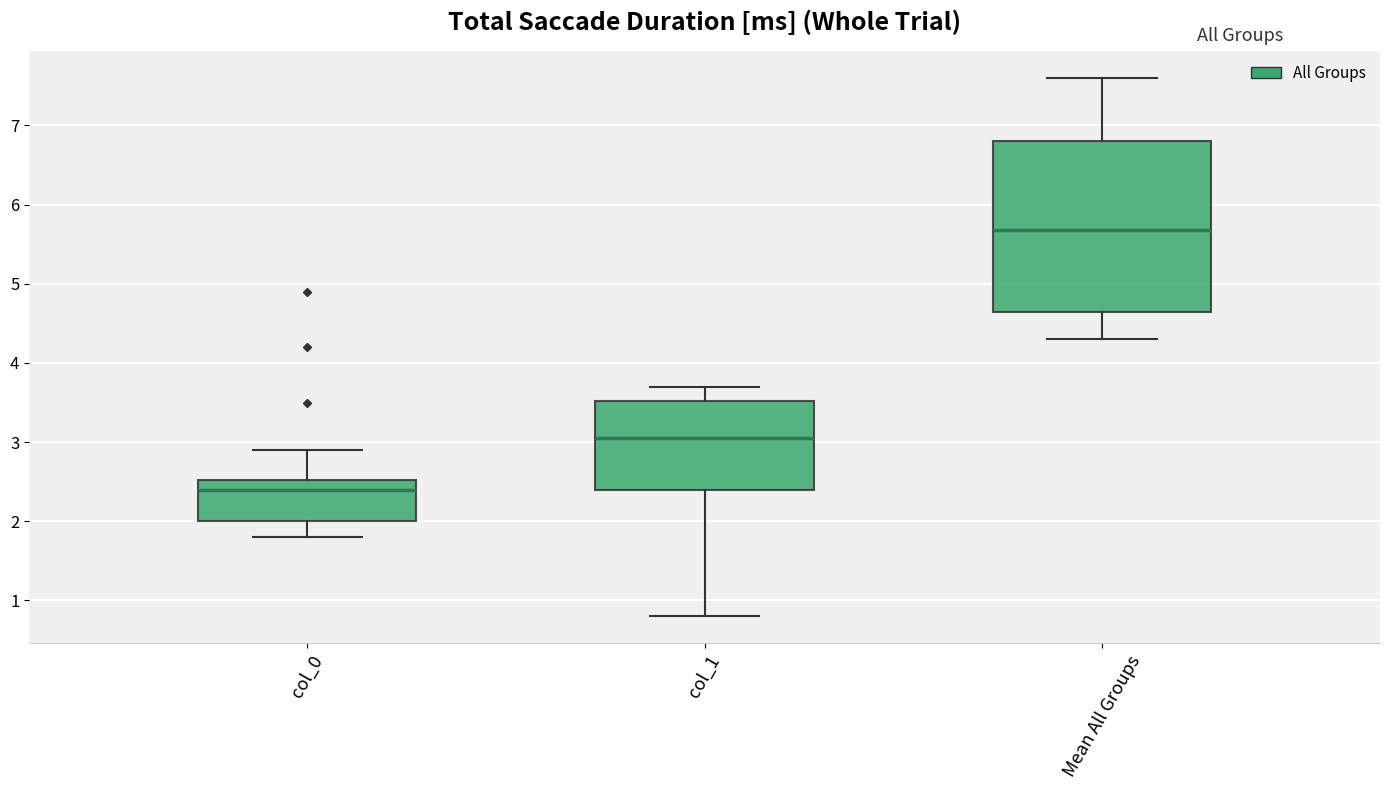

Which box's median line is the lowest?

col_0